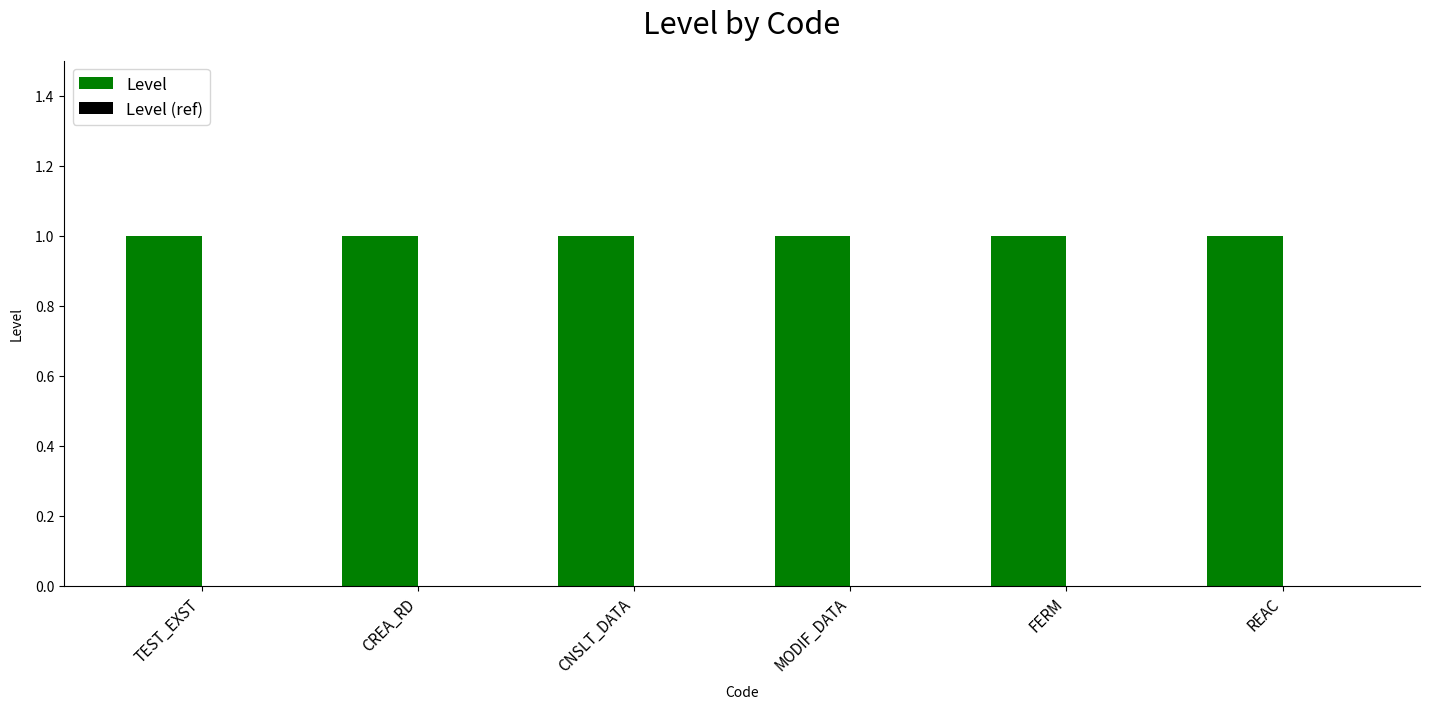

Reading right to left, extract all data points from this chart.

Level: 1	1	1	1	1	1
Level (ref): 0	0	0	0	0	0